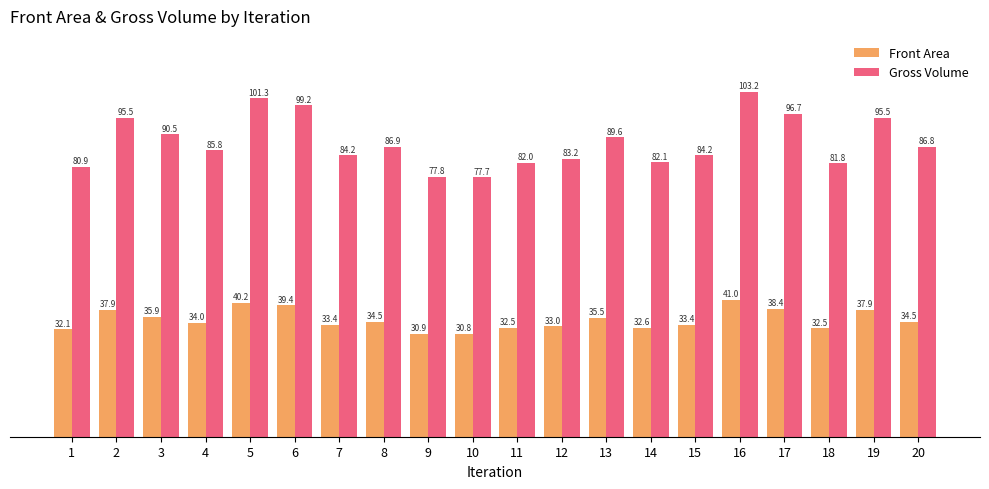

Which series has the largest total across all categories?

Gross Volume